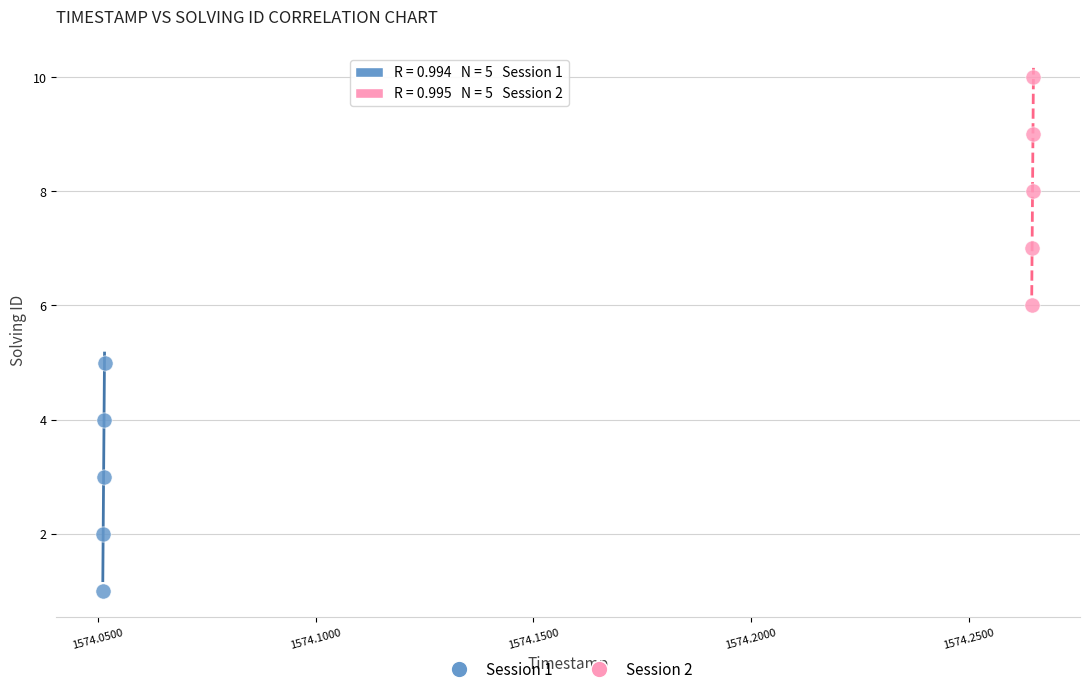

Which series contains the highest Y value?

Session 2